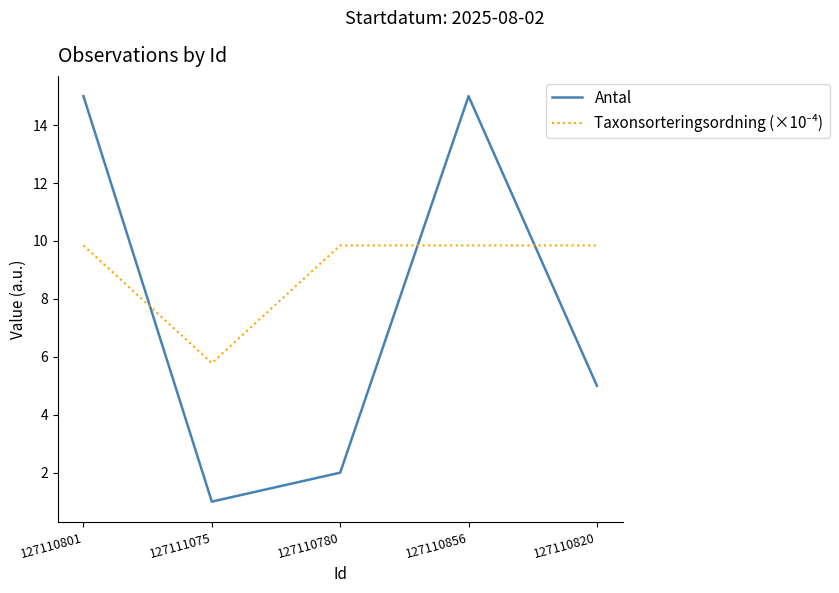

What is the difference between the highest and lowest values at 127110856?

5.2